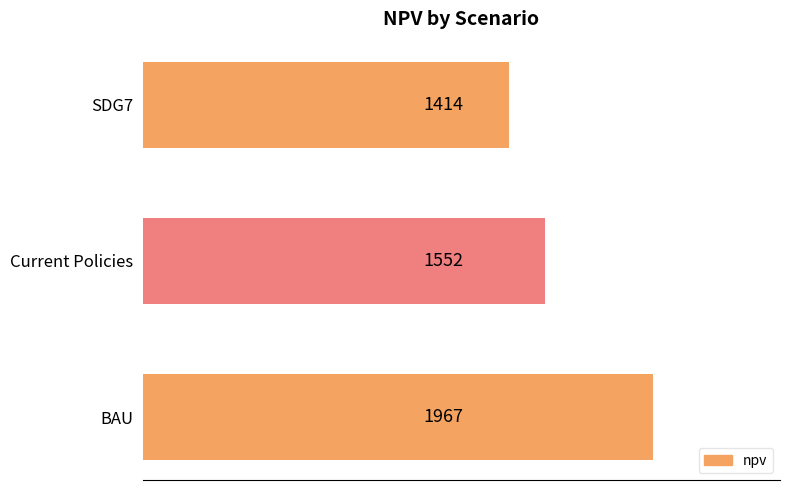

Rank the categories by value from lowest to highest.

SDG7, Current Policies, BAU